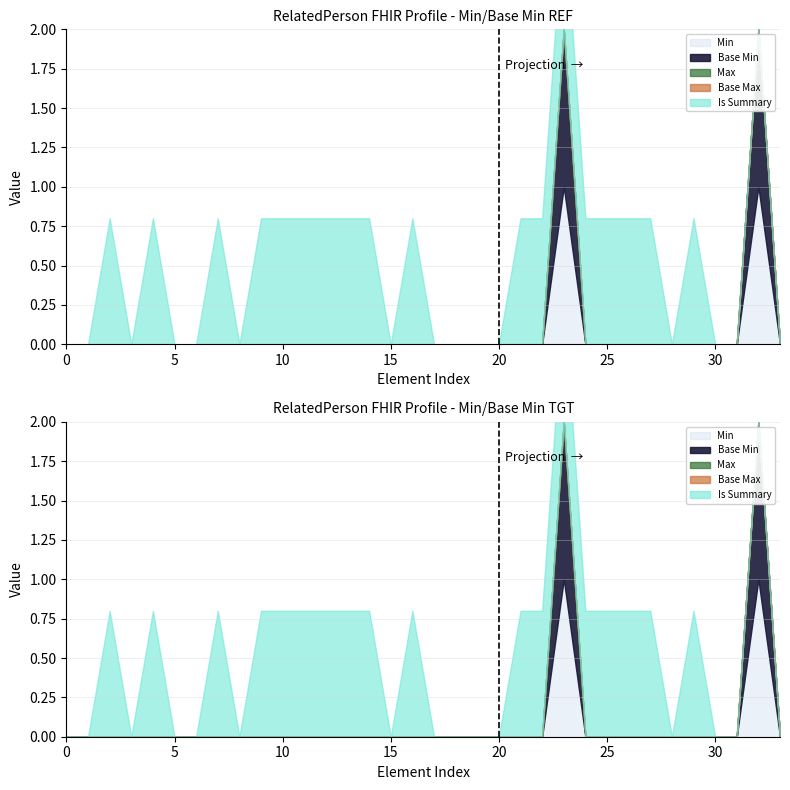

True or false: Is Summary and Base Min cross at least once.

False